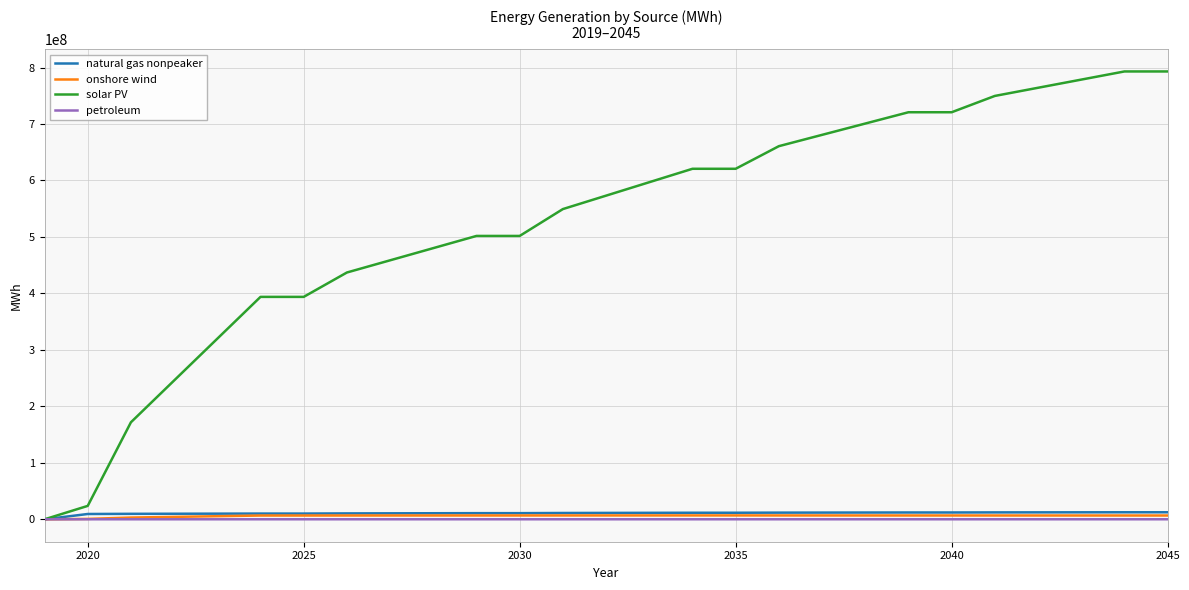

Which series has the largest range (max minus min)?

solar PV